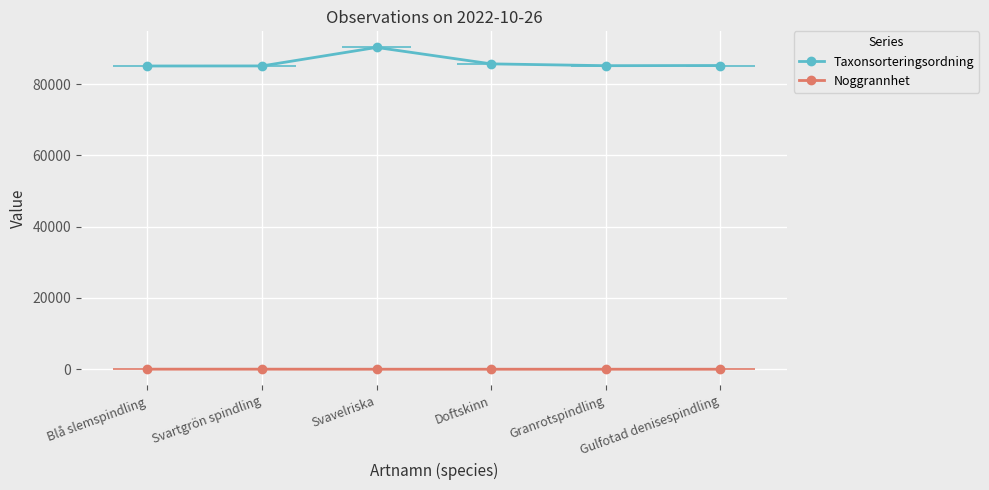

What is the approximate value of Taxonsorteringsordning at Doftskinn?

85703